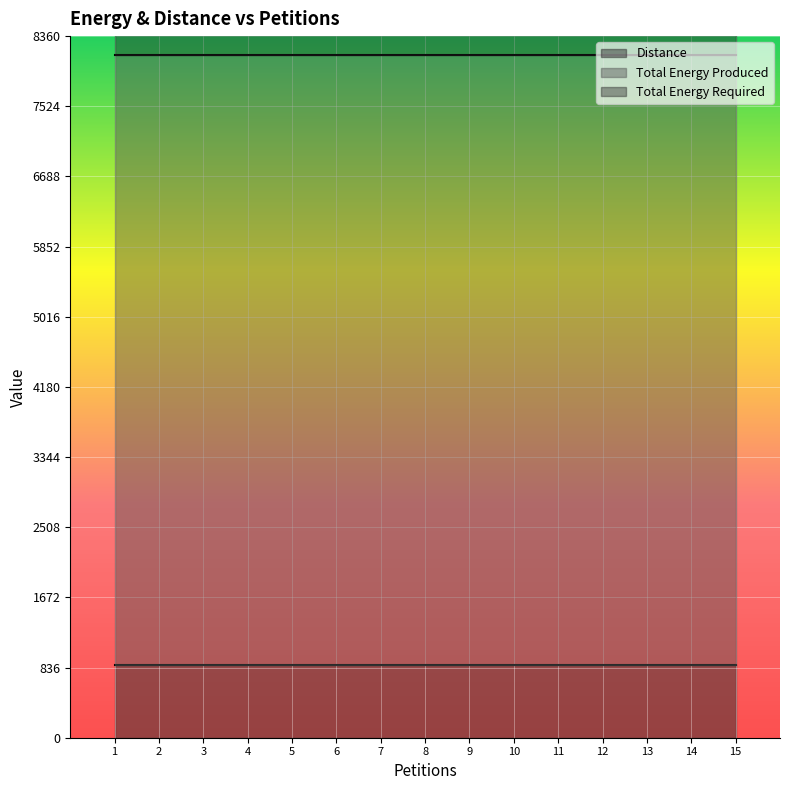

True or false: Total Energy Required and Total Energy Produced intersect in this chart.

False